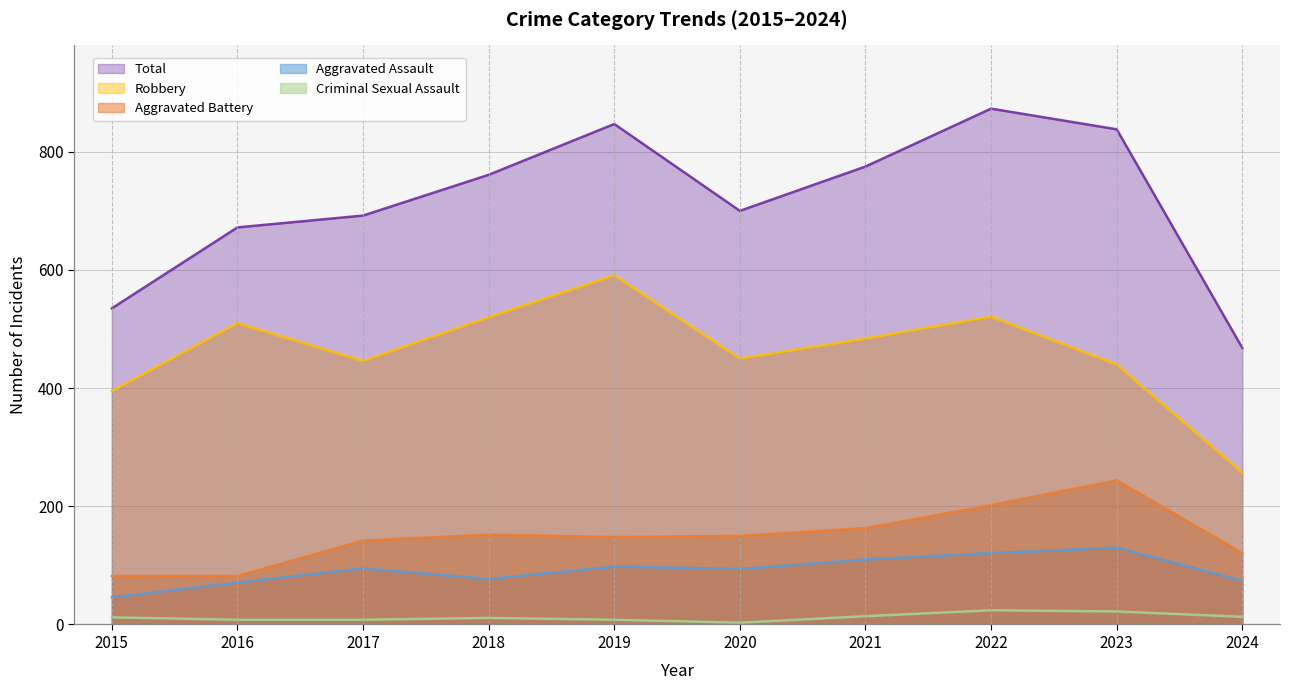

What are all the series names shown in the legend?

Total, Robbery, Aggravated Battery, Aggravated Assault, Criminal Sexual Assault